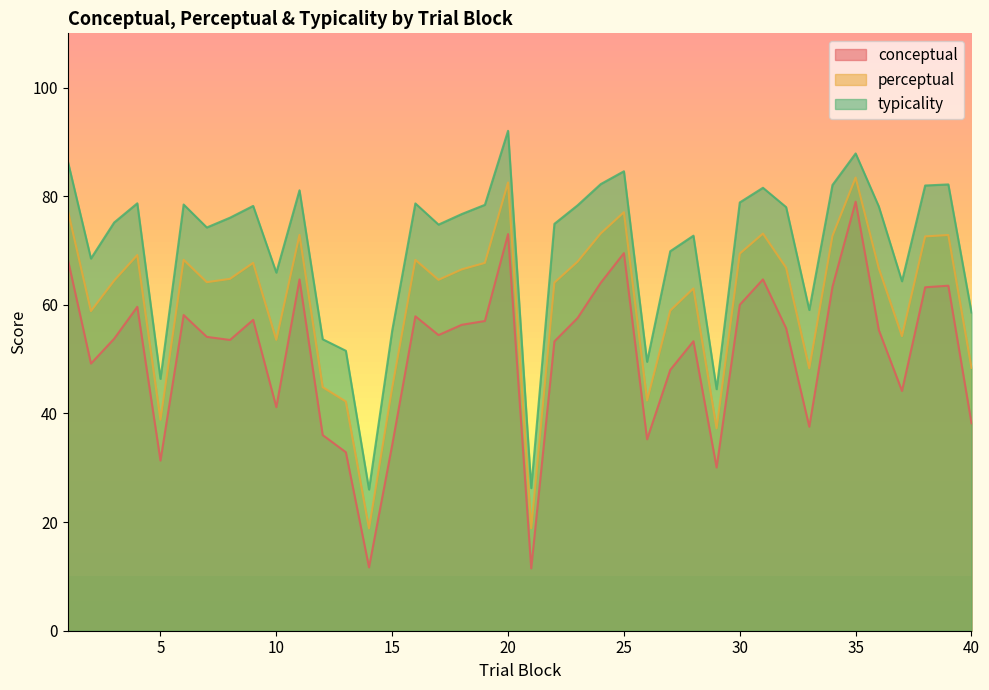

The value of conceptual at 36 is 90.1. True or false?

False